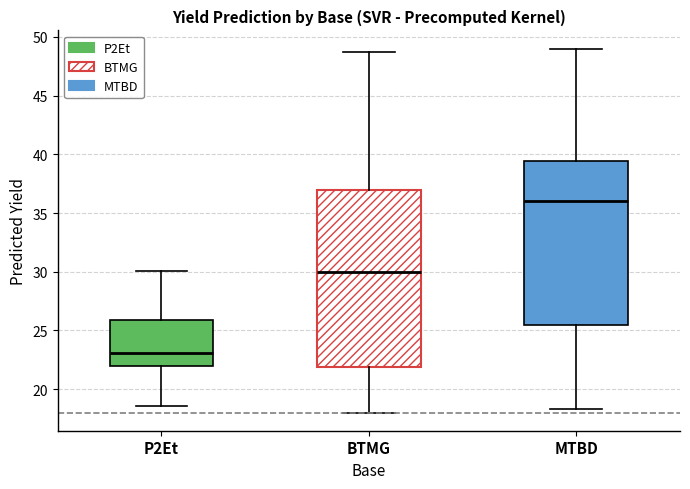

Where is the upper edge of the box for P2Et on the y-axis? The values are not printed on the chart, so give them approximately, as read against the axis.

26.0